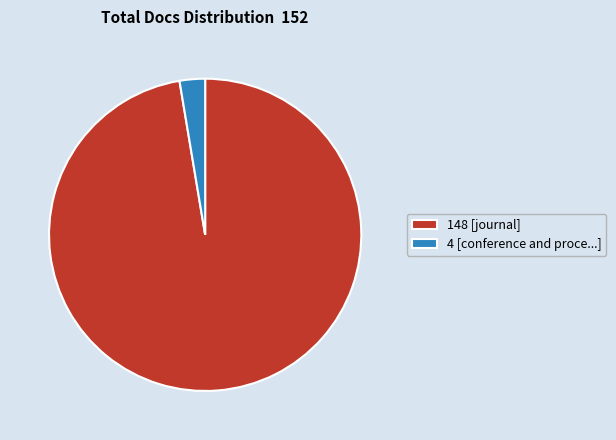

Is it true that 148 [journal] is 97% of the pie?

True